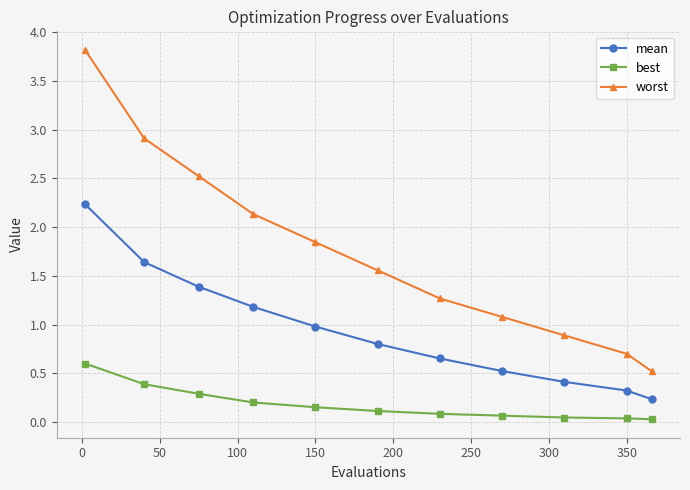

List the series in order of their peak value, lowest first.

best, mean, worst